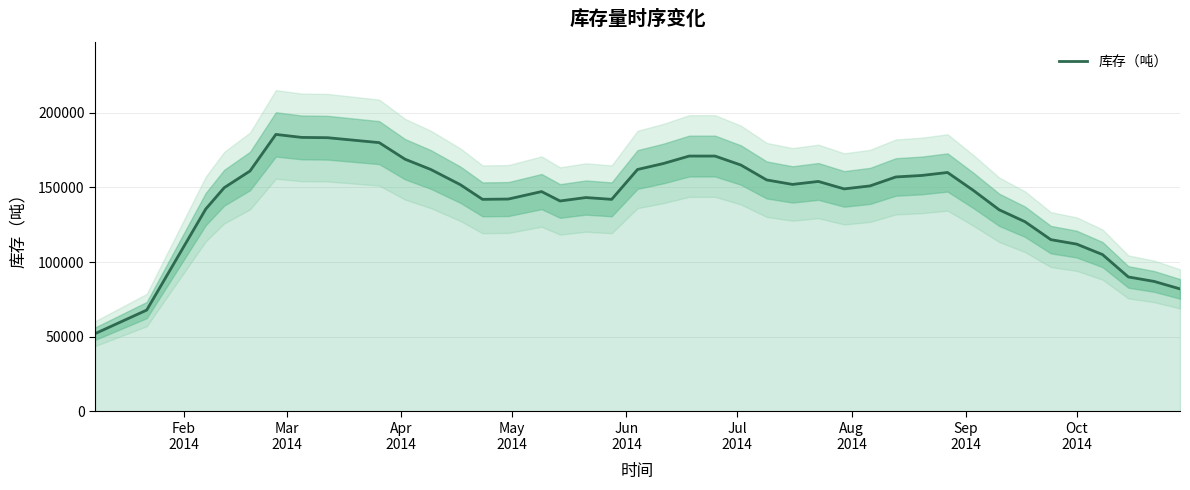

What is the minimum value for 库存（吨）?

52000